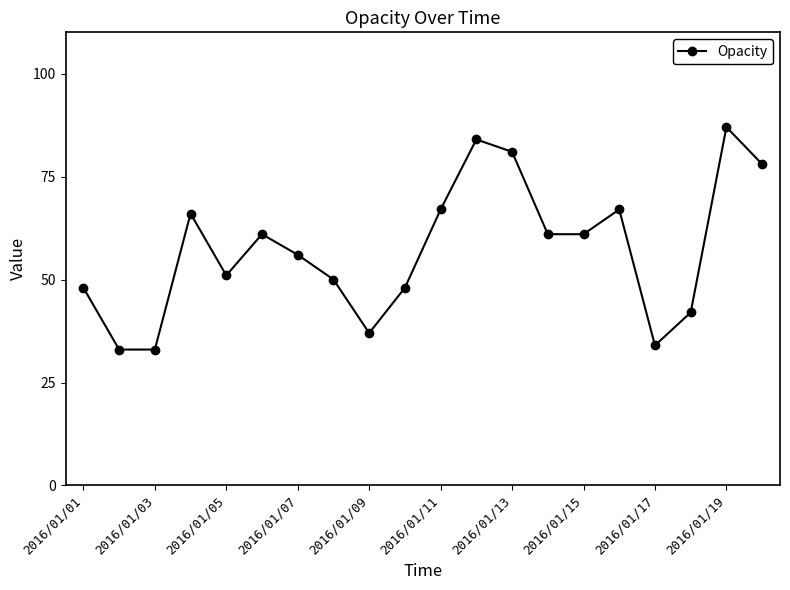

Reading left to right, transcribe all the data shown in this chart.

48	33	33	66	51	61	56	50	37	48	67	84	81	61	61	67	34	42	87	78